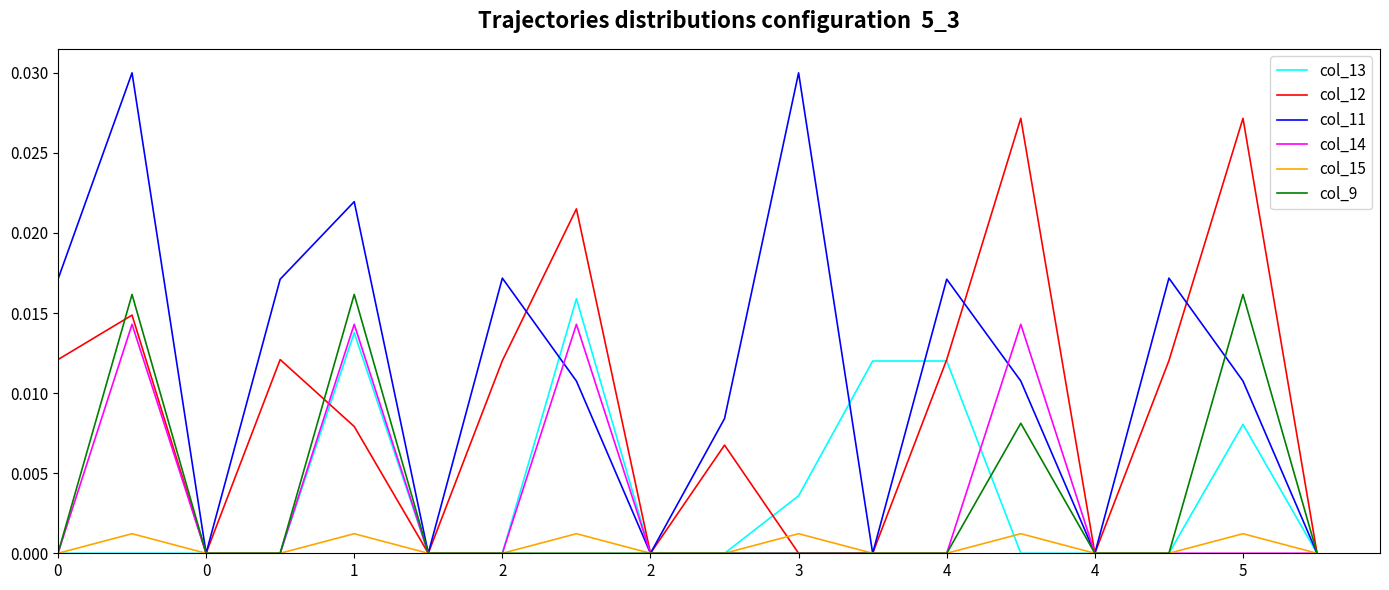

Which series has the largest total across all categories?

col_11